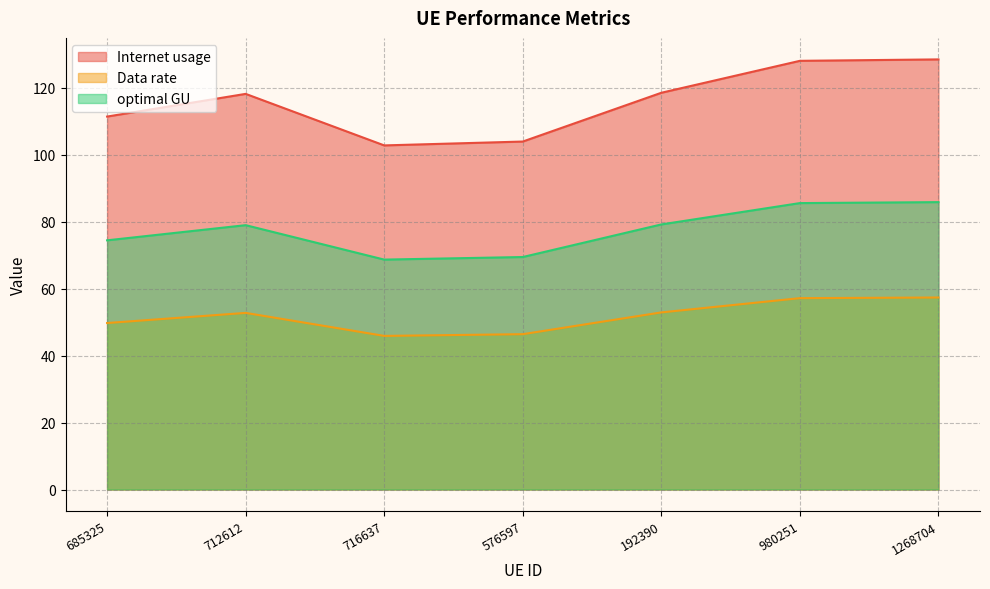

At which category does Data rate reach its first local valley?

716637